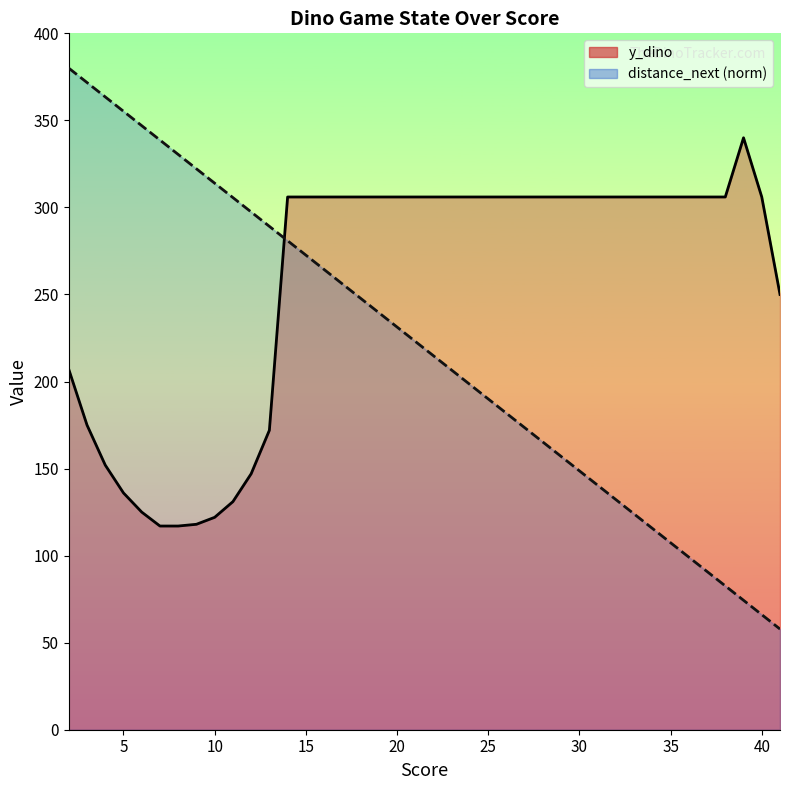

The value of distance_next (norm) at 24 is 242.1. True or false?

False